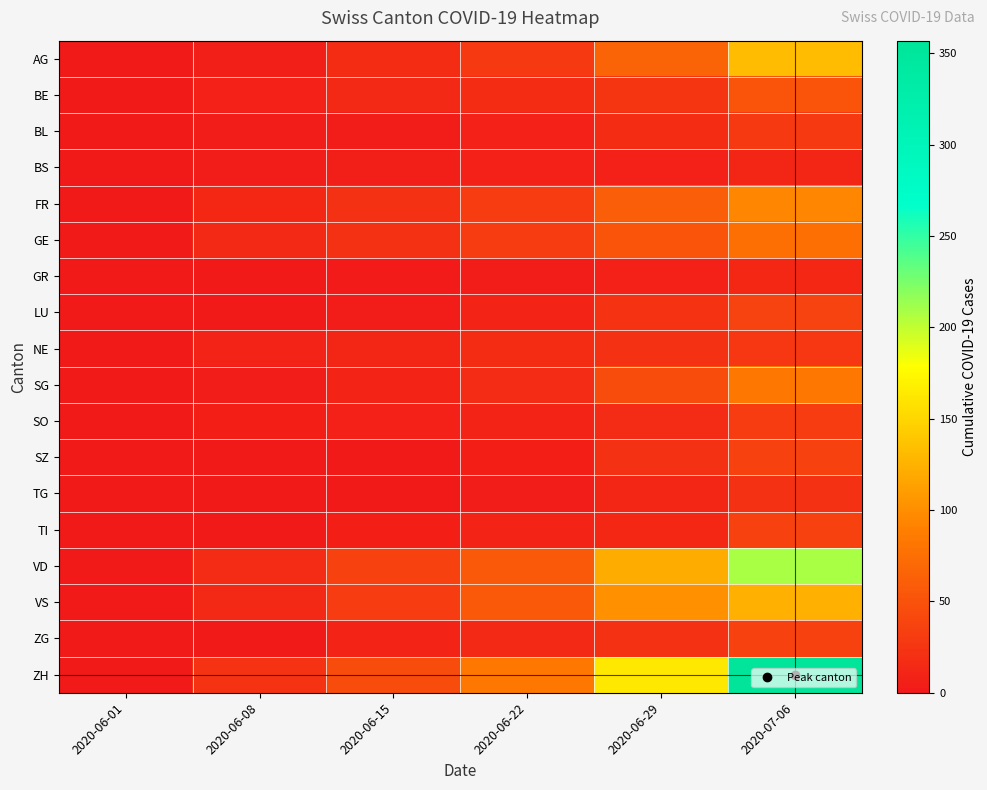

What is the maximum value shown in the chart?

357